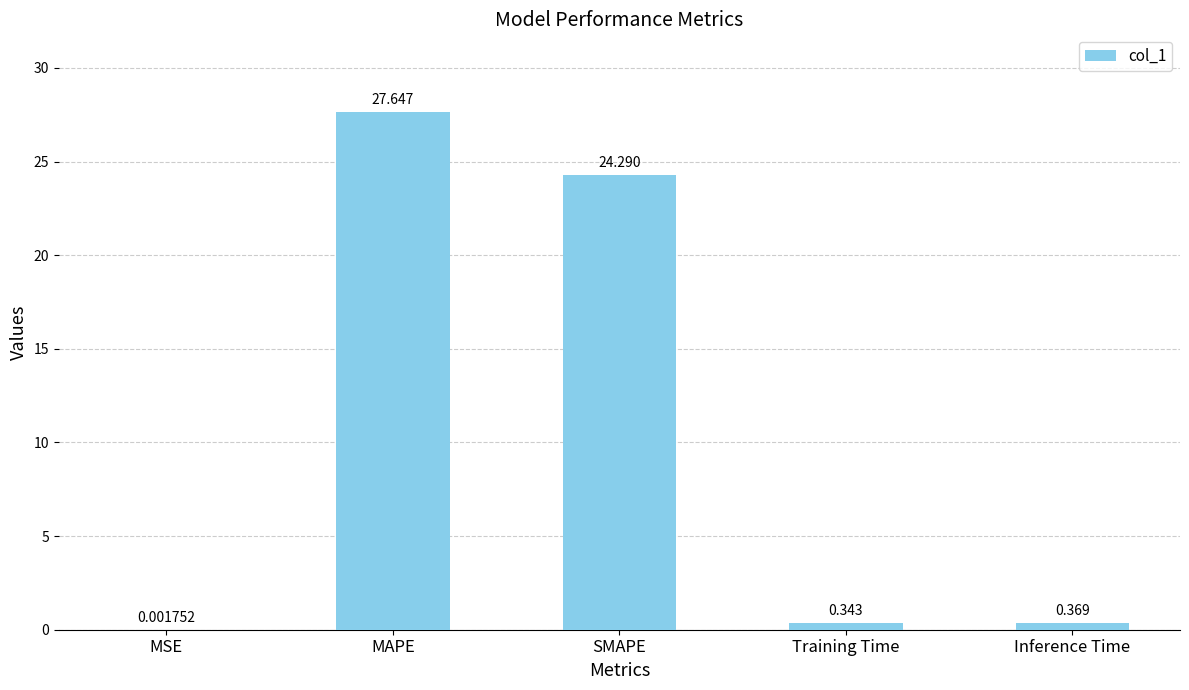

What is the ratio of the value at MAPE to the value at SMAPE?

1.1